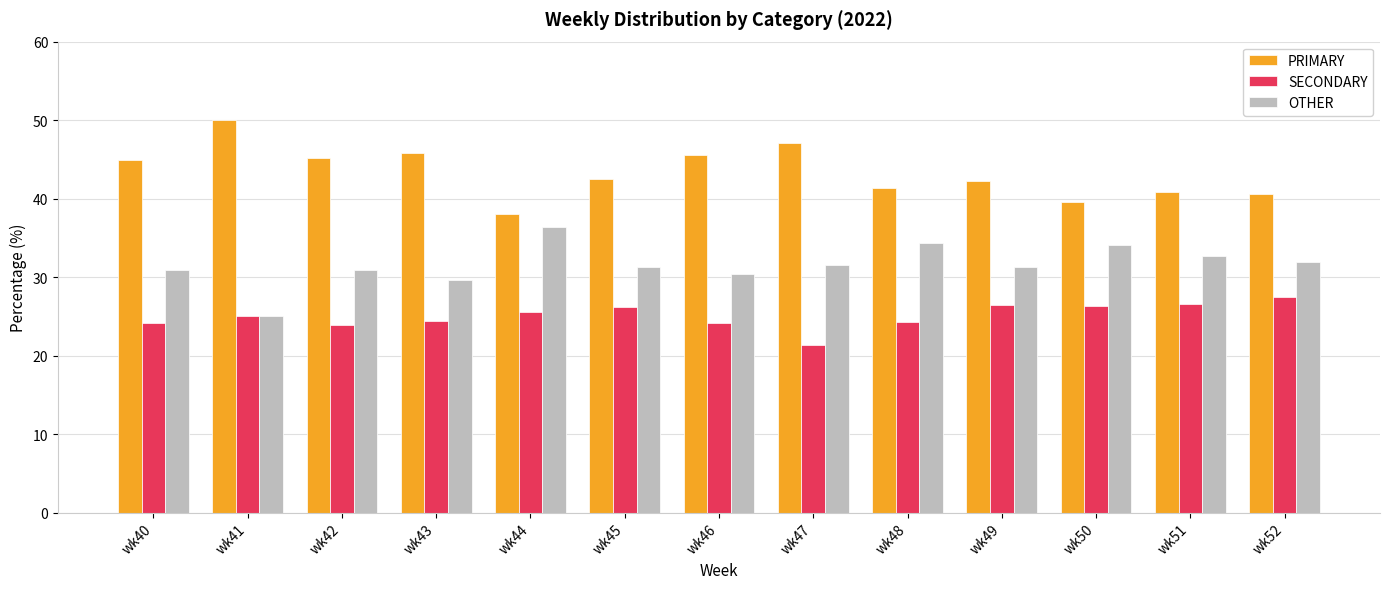

Which series has the largest total across all categories?

PRIMARY